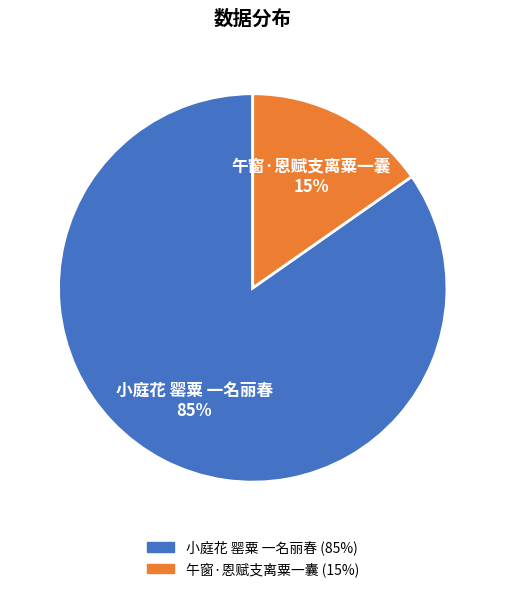

Do 小庭花 罂粟 一名丽春 and 午窗·恩赋支离粟一囊 together represent more than half of the pie?

Yes